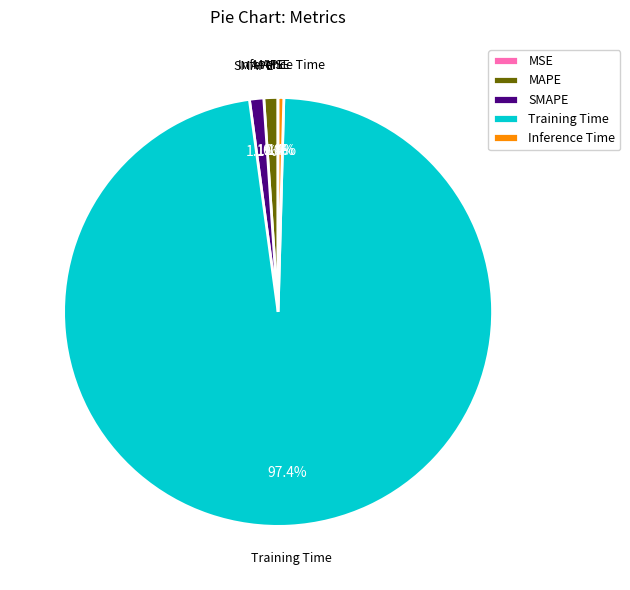

Combined, what portion of the pie is SMAPE and Inference Time?

1.5%